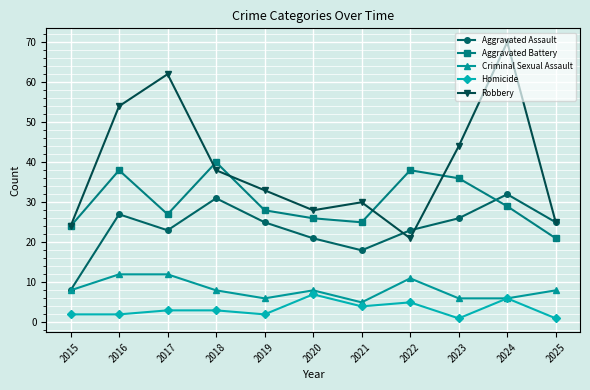

The Criminal Sexual Assault series shows 10 at 2019. True or false?

False